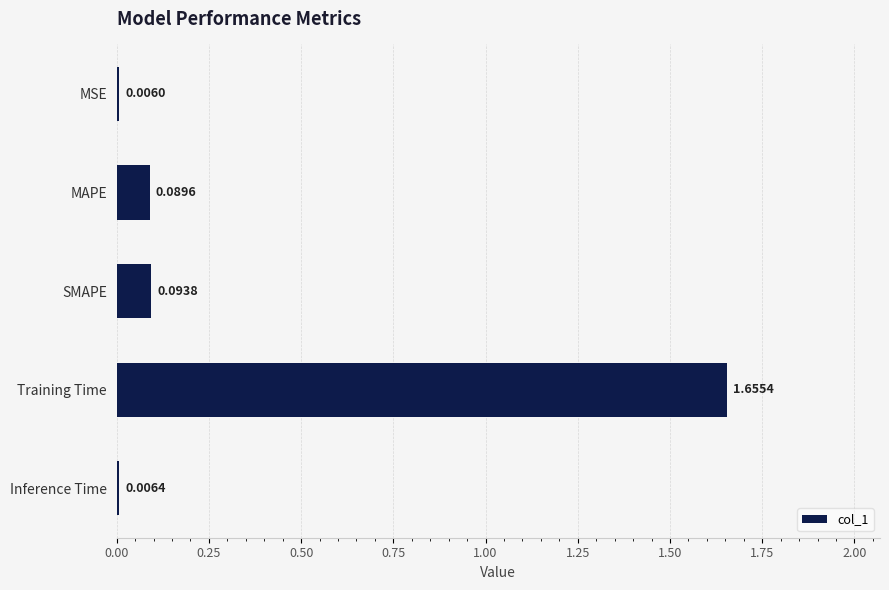

What is the average value?

0.4